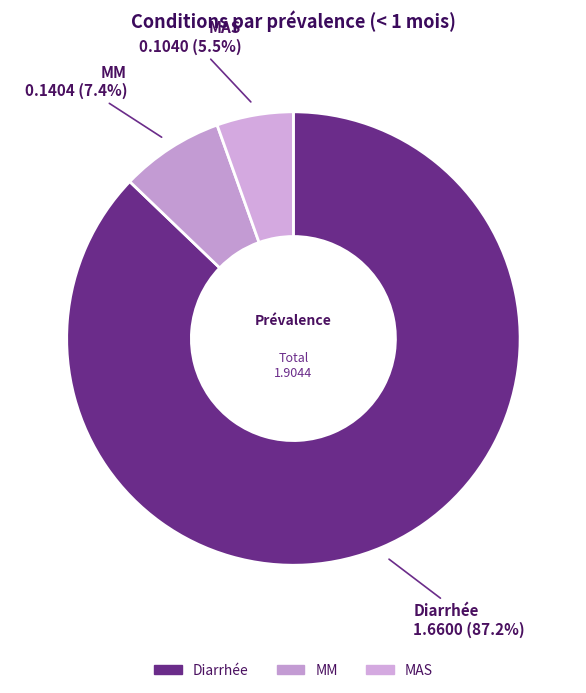

To the nearest percent, what is the combined percentage of Diarrhée and MM?

95%